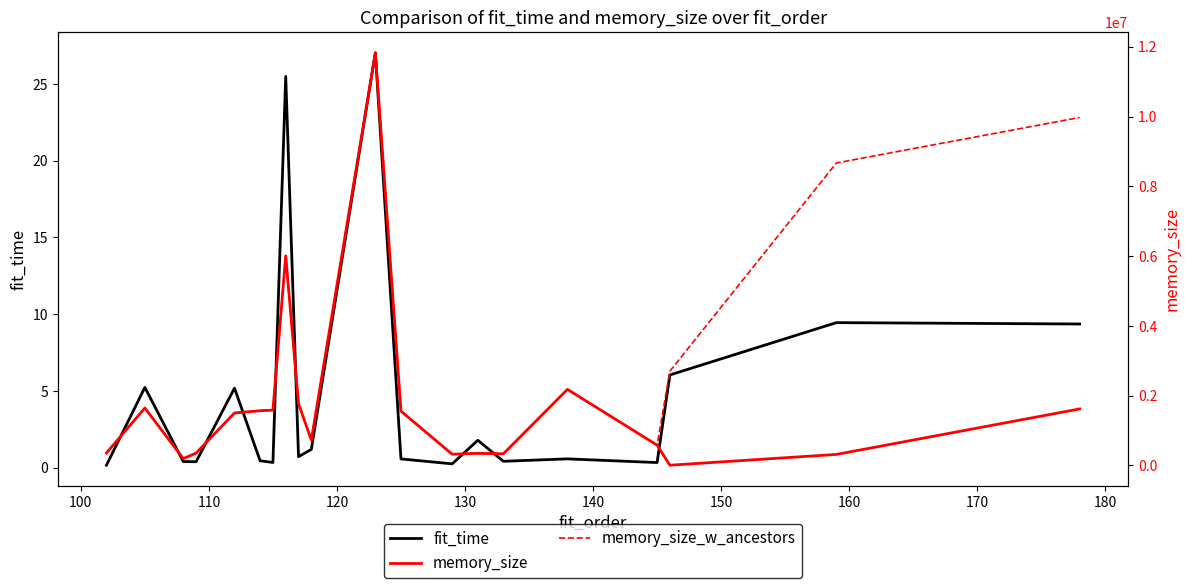

What is the maximum value for fit_time?

27.0